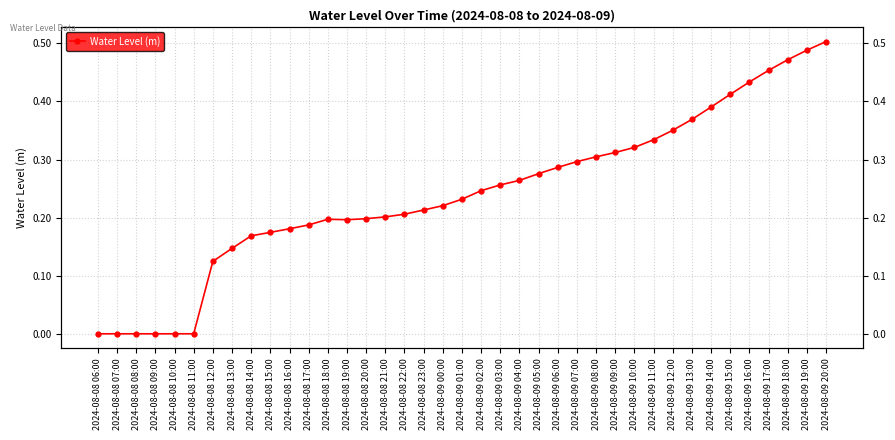

The chart shows a value of 0.3 at 2024-08-09 05:00. True or false?

True